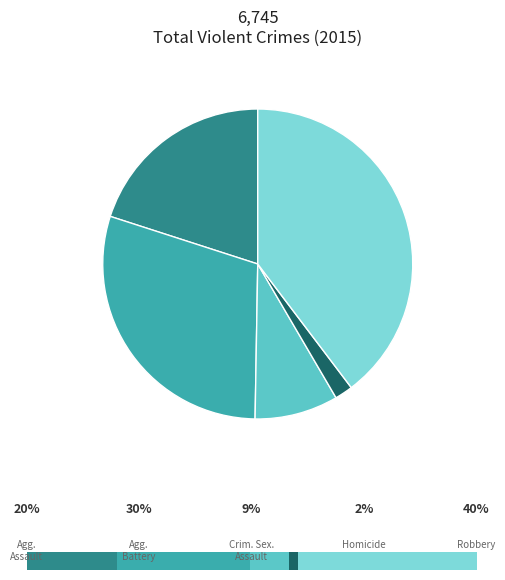

Which slice is the smallest?

Homicide